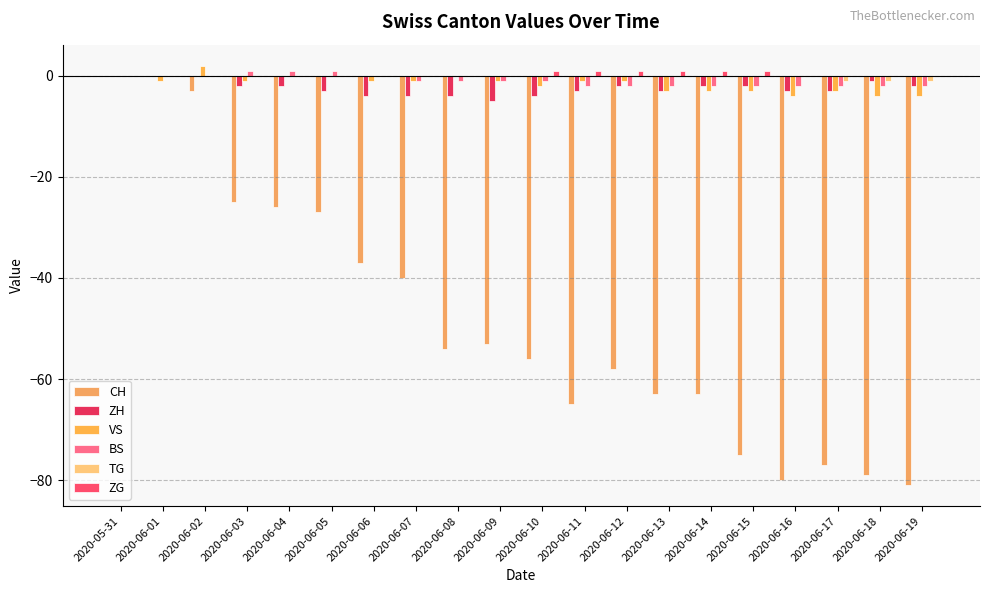

At how many categories does at least one series exceed 0?

10